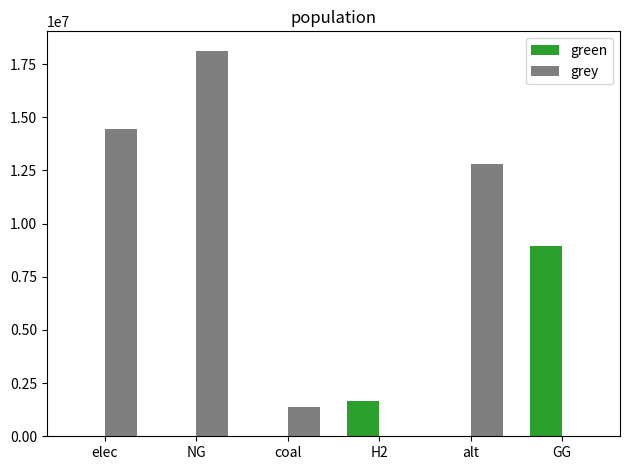

Reading left to right, list all the values displayed in this chart.

green: elec=0.0	NG=0.0	coal=0.0	H2=1638658.5	alt=0.0	GG=8931041.7
grey: elec=14425471.4	NG=18133310.4	coal=1369895.6	H2=0.0	alt=12783865.3	GG=0.0